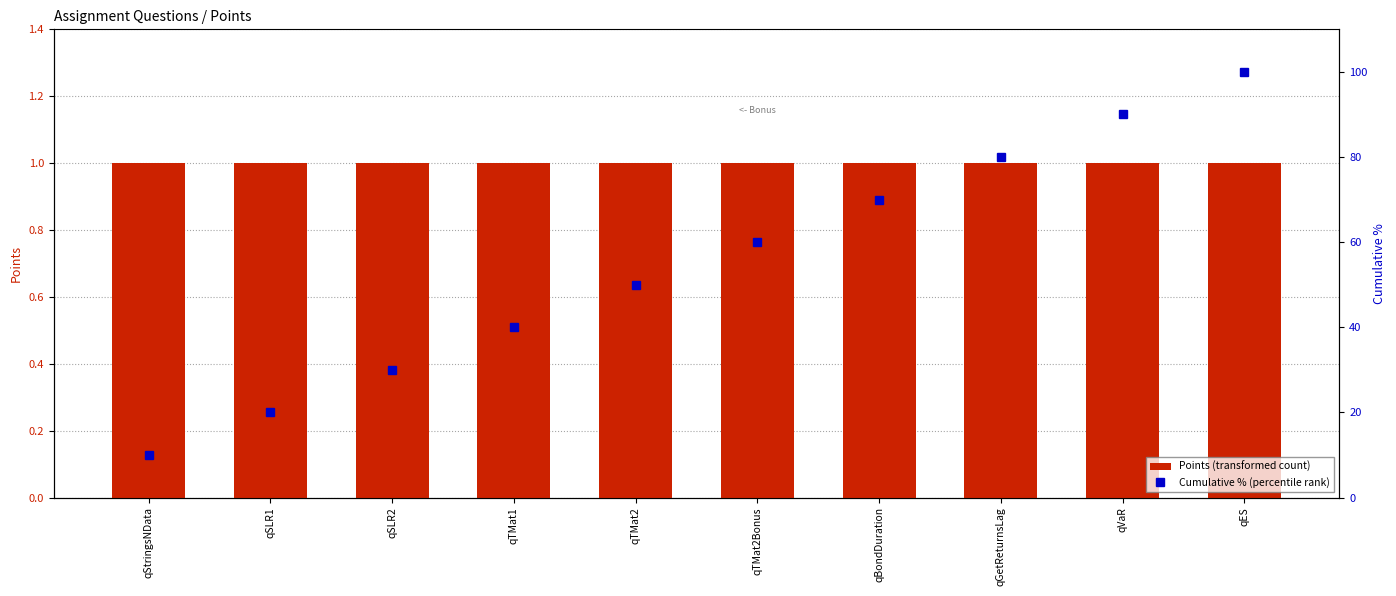

Is the value of Points at qVaR greater than the value of Cumulative % at qES?

No